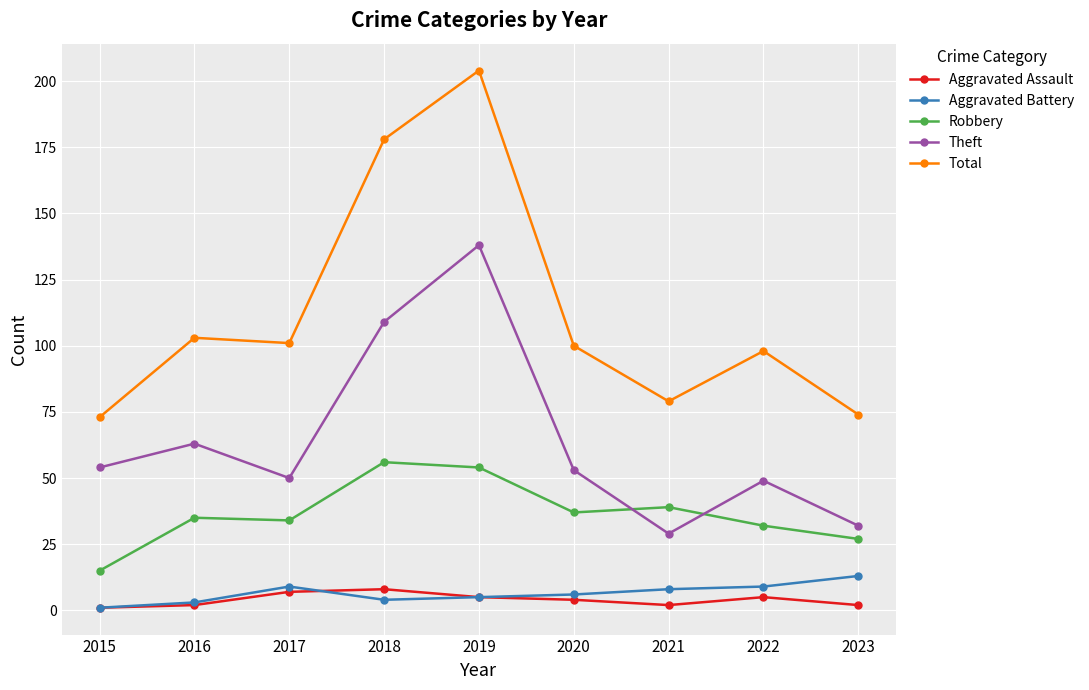

Which series has the largest total across all categories?

Total